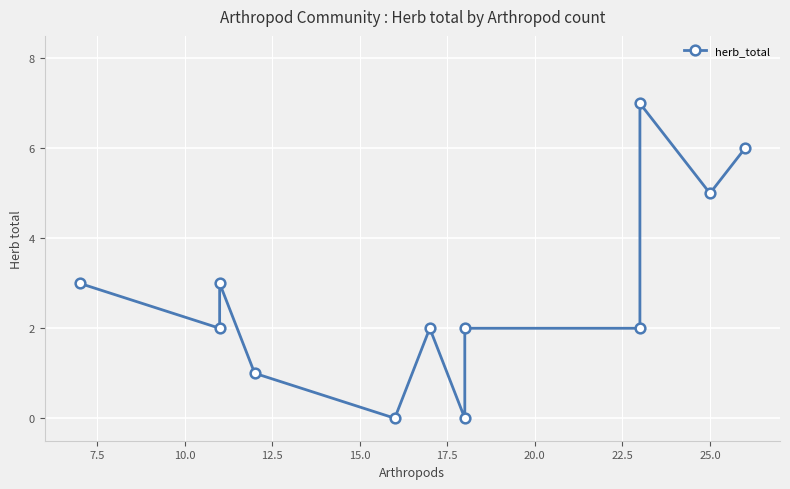

How many lines are shown in the chart?

1